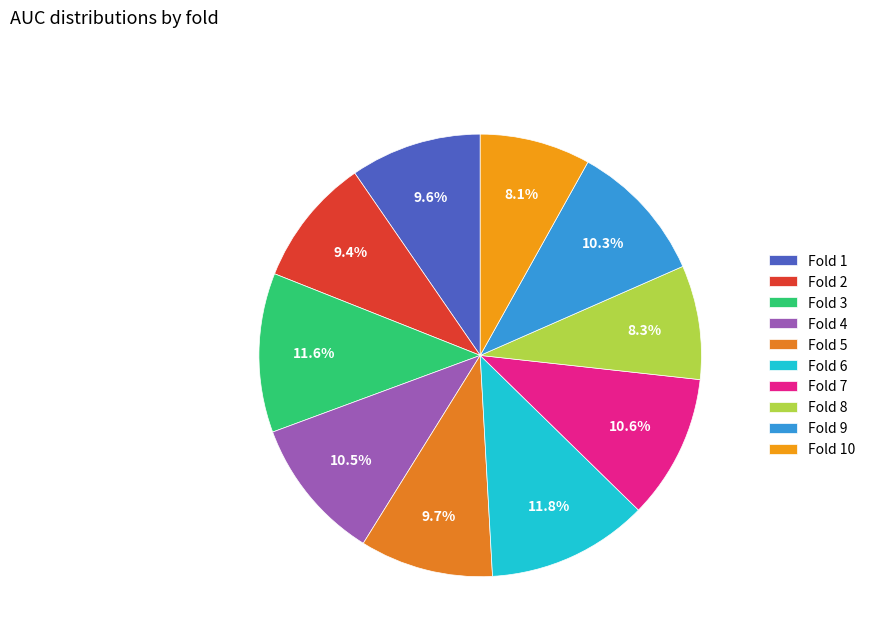

To the nearest percent, what is the combined percentage of Fold 8 and Fold 7?

19%